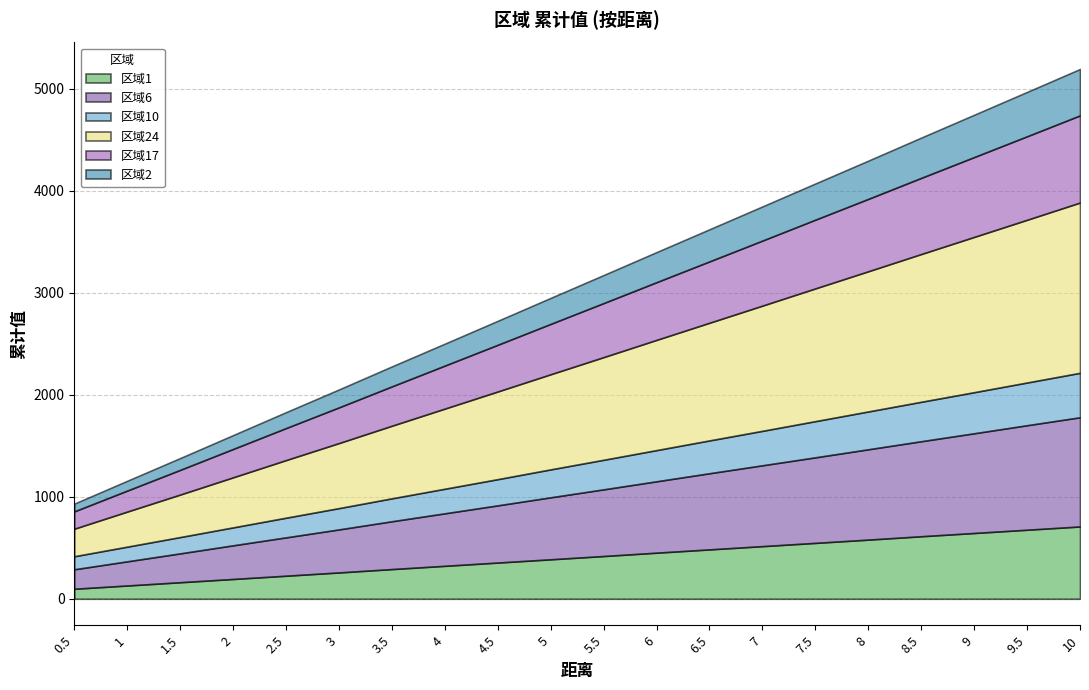

What is the value of the 区域1 point at the 1st from the left?

98